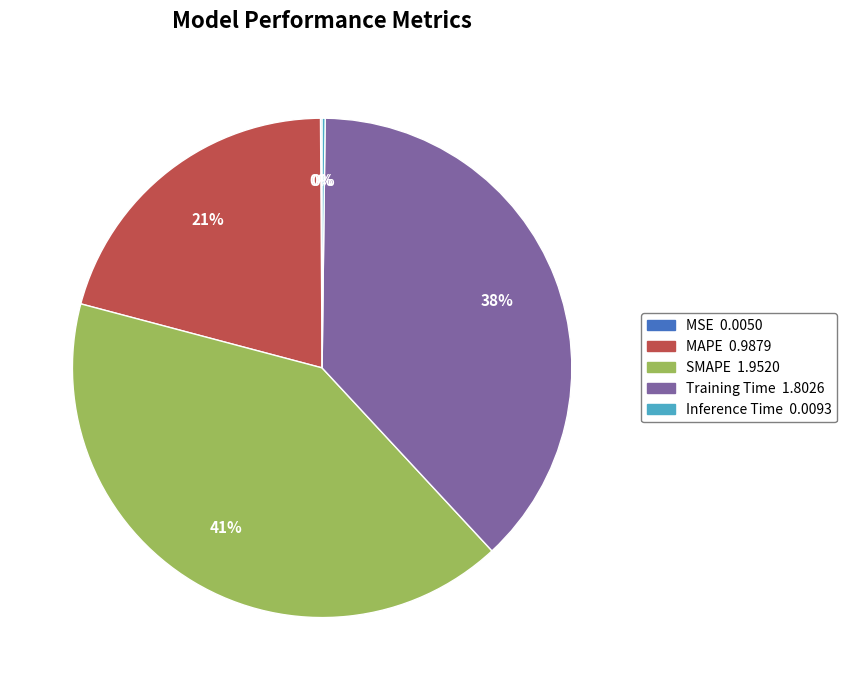

Is the sum of Training Time and MAPE greater than half?

Yes